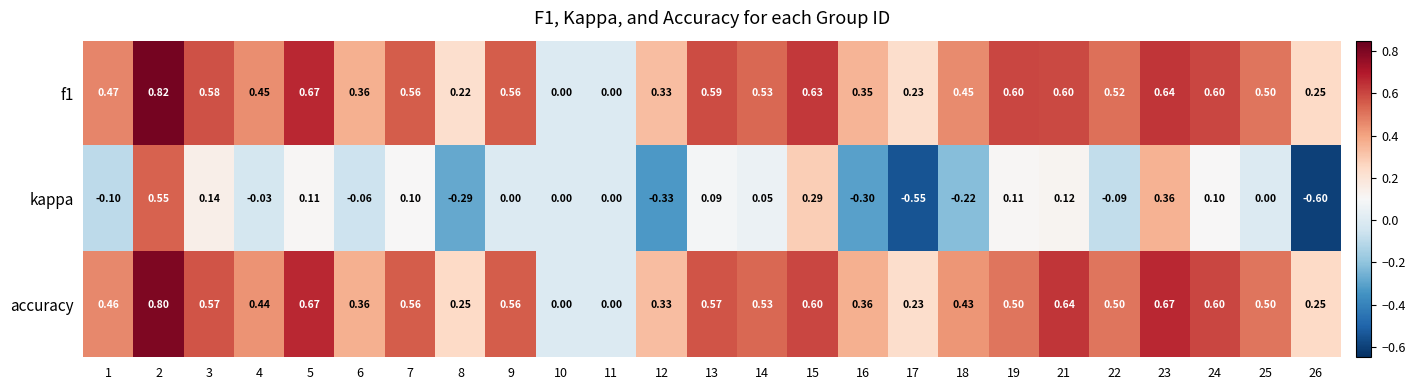

Which series has the largest range (max minus min)?

kappa